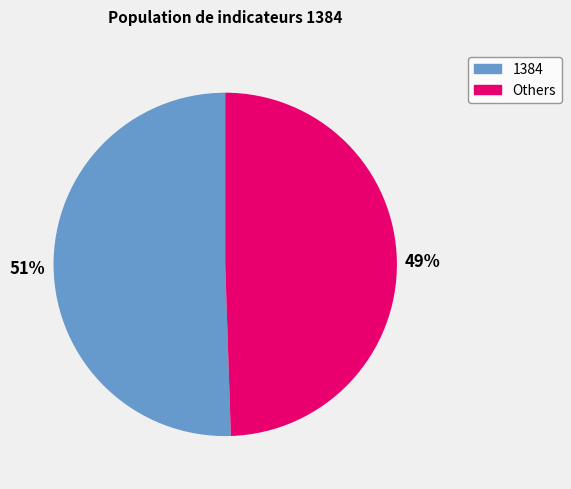

How many slices are in this pie chart?

2